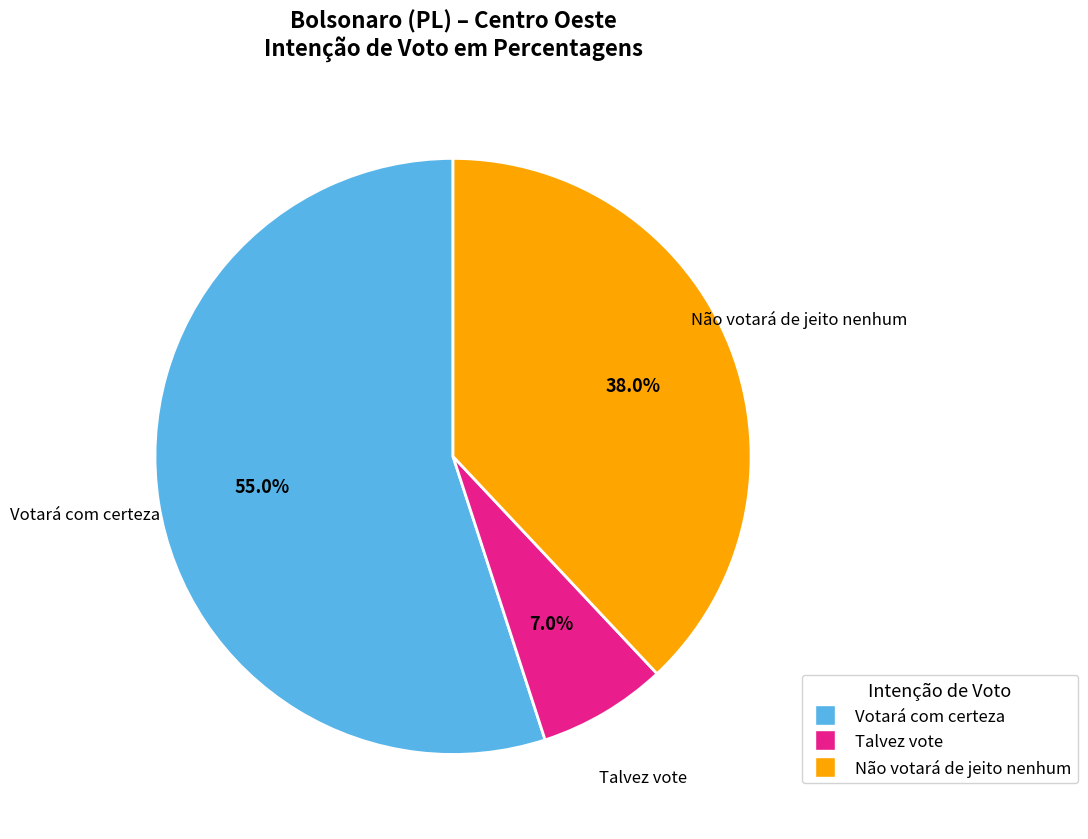

Does any single category account for the majority?

Yes